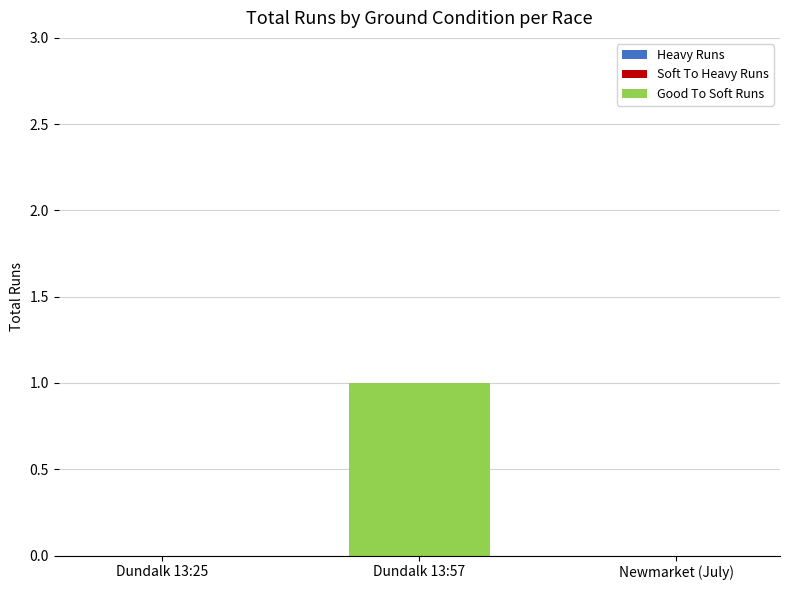

Which category has the highest value across all series?

Dundalk 13:57